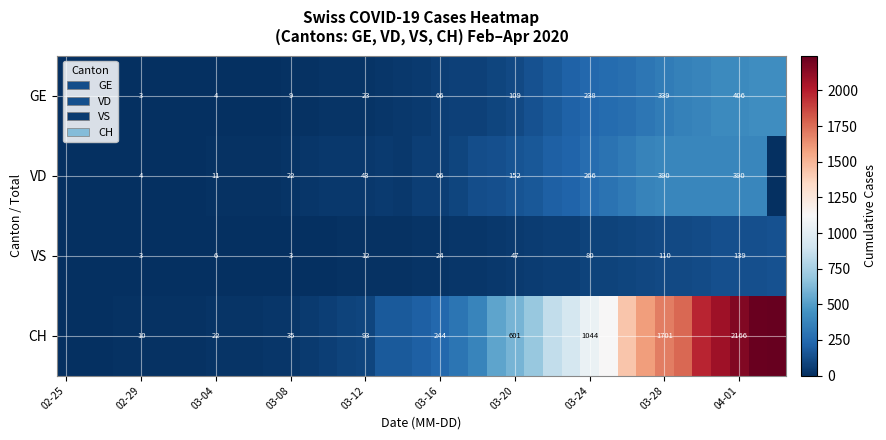

The value of VD at 03-24 is 140. True or false?

False